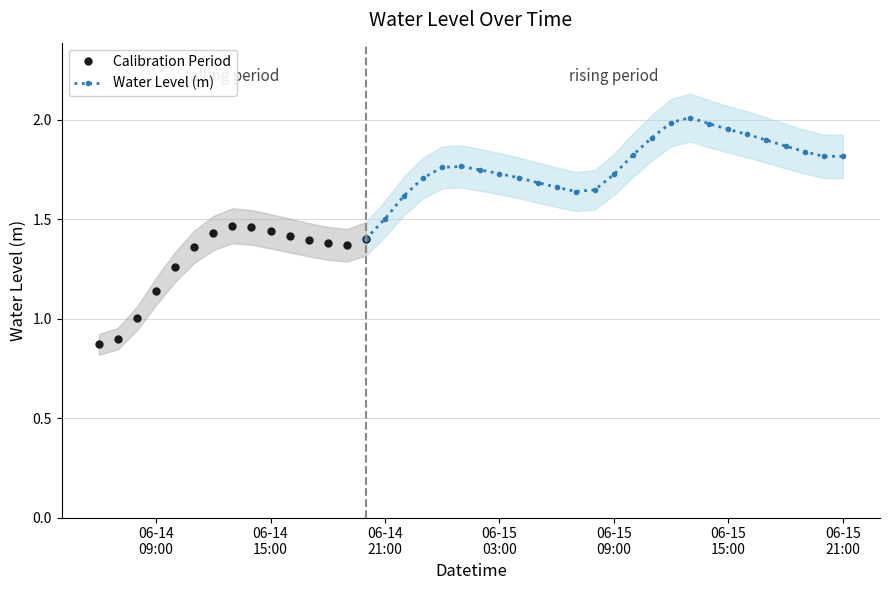

What is the approximate value at 2023-06-15 01:00:00?

1.8